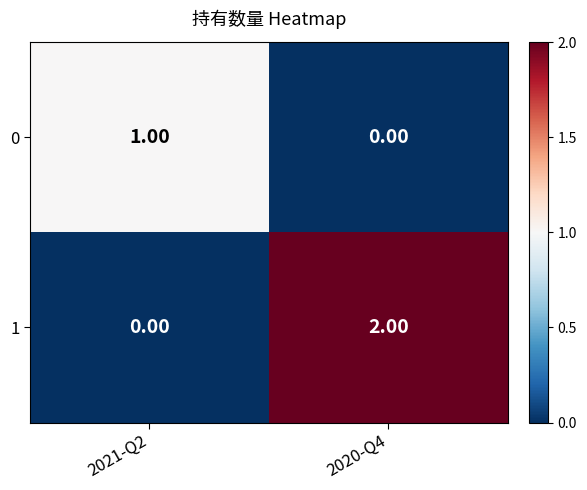

Is the value of 1 at 2020-Q4 greater than the value of 0 at 2021-Q2?

Yes